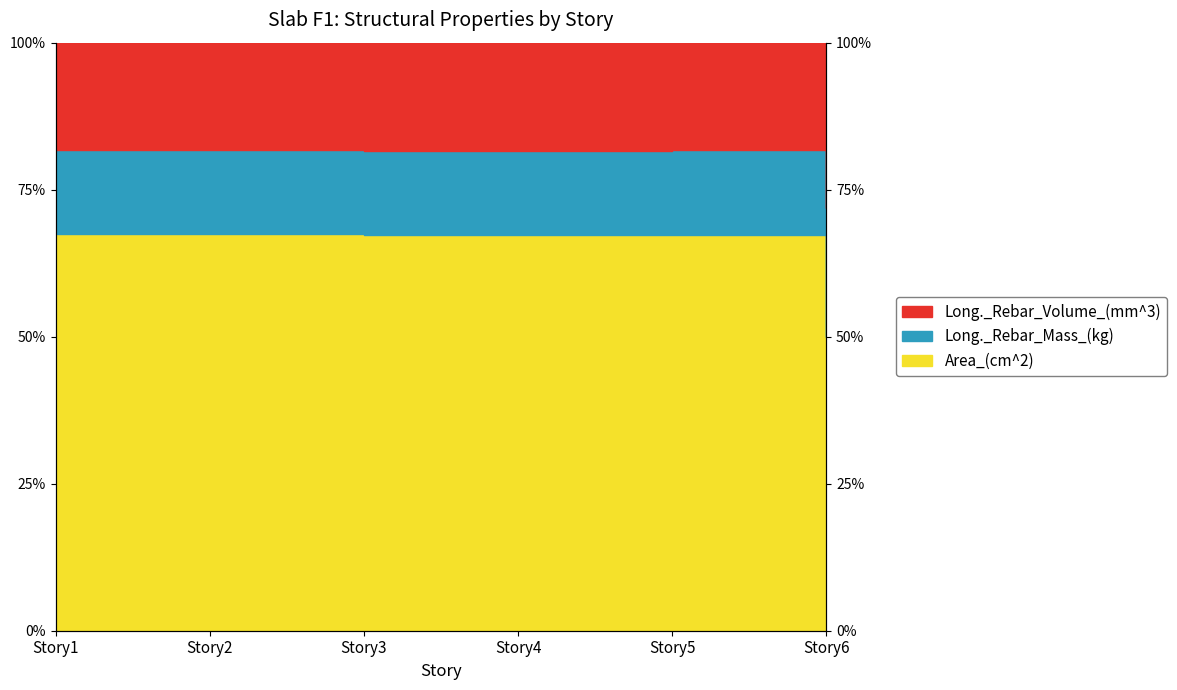

At which category is the sum across all series the highest?

Story1